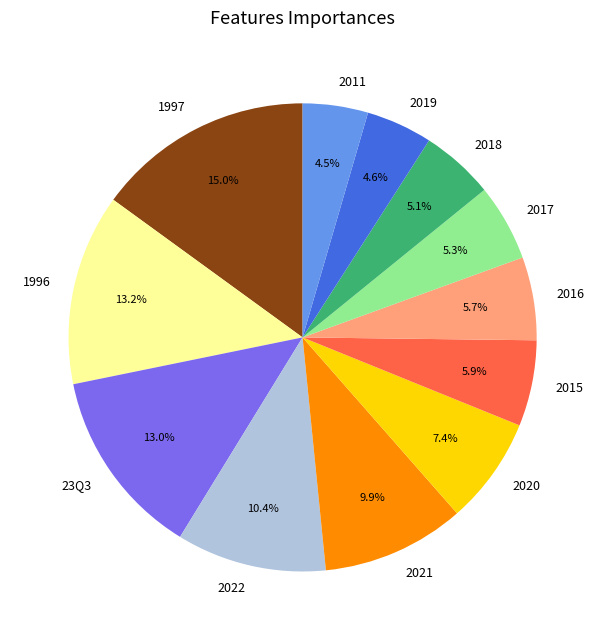

To the nearest percent, what is the difference between the largest and smallest slice percentages?

10%